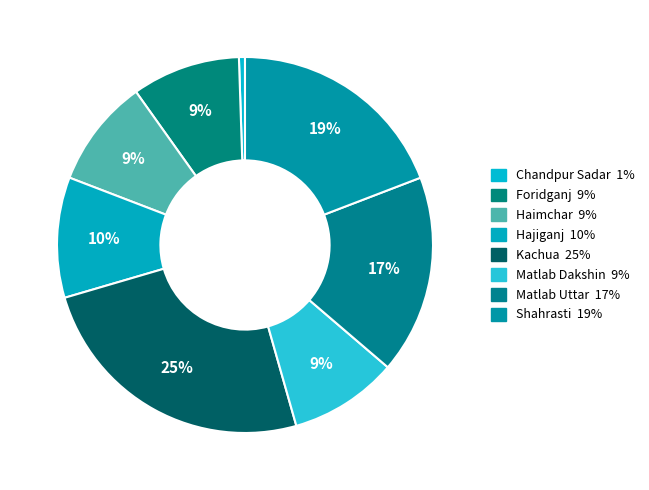

To the nearest percent, what is the average slice percentage?

12%